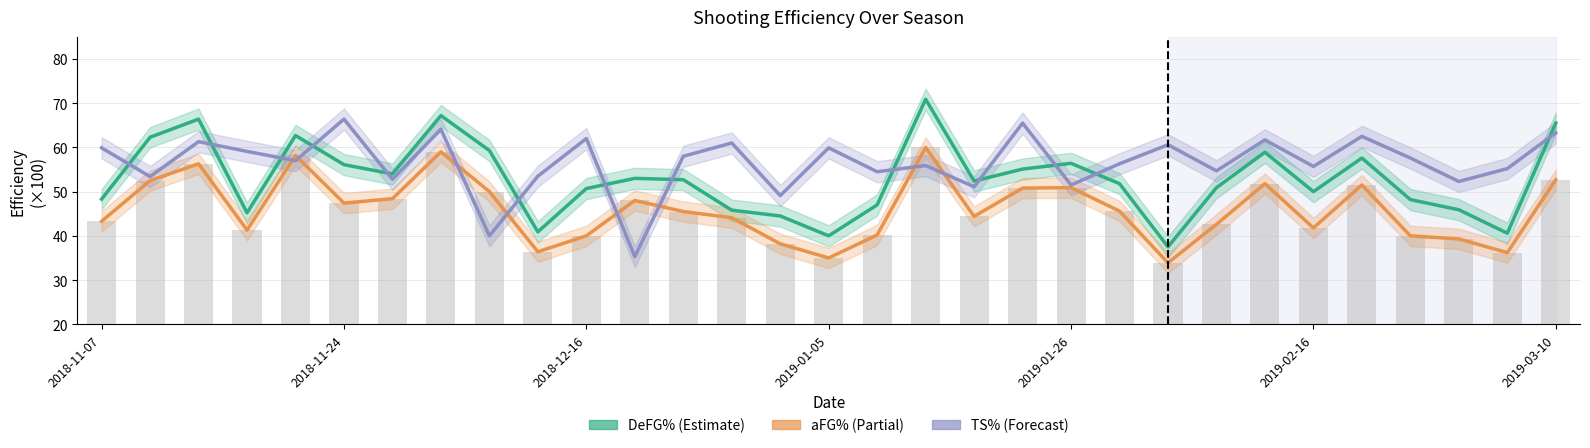

Reading left to right, transcribe all the data shown in this chart.

DeFG%: 48.3	62.3	66.4	45.2	62.7	56.1	54.0	67.2	59.3	40.9	50.7	53.0	52.7	45.8	44.5	40.0	47.0	70.9	52.4	55.1	56.4	51.8	37.5	50.9	58.9	50.0	57.6	48.2	45.9	40.6	65.5
aFG%: 43.3	52.5	56.3	41.3	58.2	47.4	48.4	59.0	50.0	36.4	40.0	48.0	45.5	44.1	38.2	35.0	40.2	60.0	44.4	50.8	50.9	45.6	33.9	42.6	51.8	41.8	51.5	40.0	39.3	36.2	52.7
TS%: 59.9	53.4	61.3	59.1	57.0	66.4	52.8	64.1	40.0	53.5	62.0	35.3	58.0	61.0	49.1	59.9	54.5	55.9	51.1	65.5	51.5	56.3	60.6	54.7	61.7	55.7	62.5	57.6	52.3	55.2	63.3